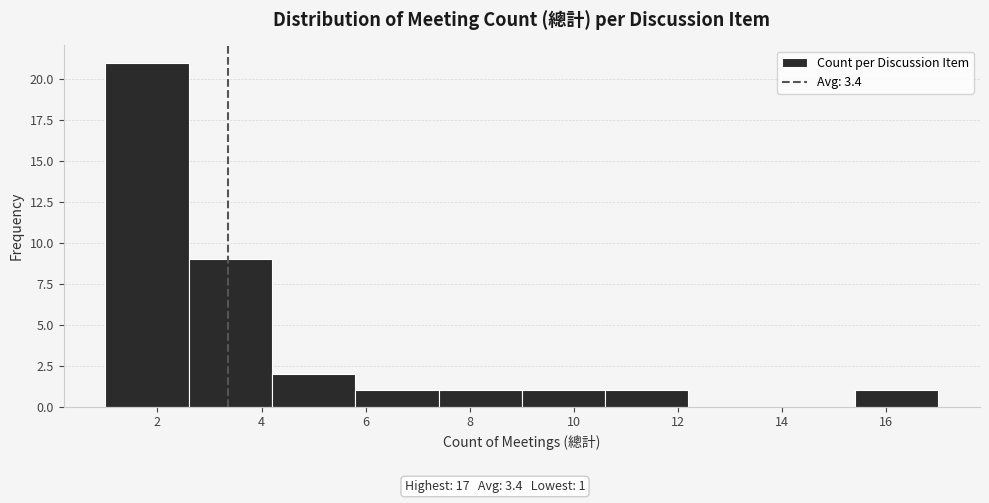

Over which range of the x-axis is the bar tallest?

1.0 to 2.6